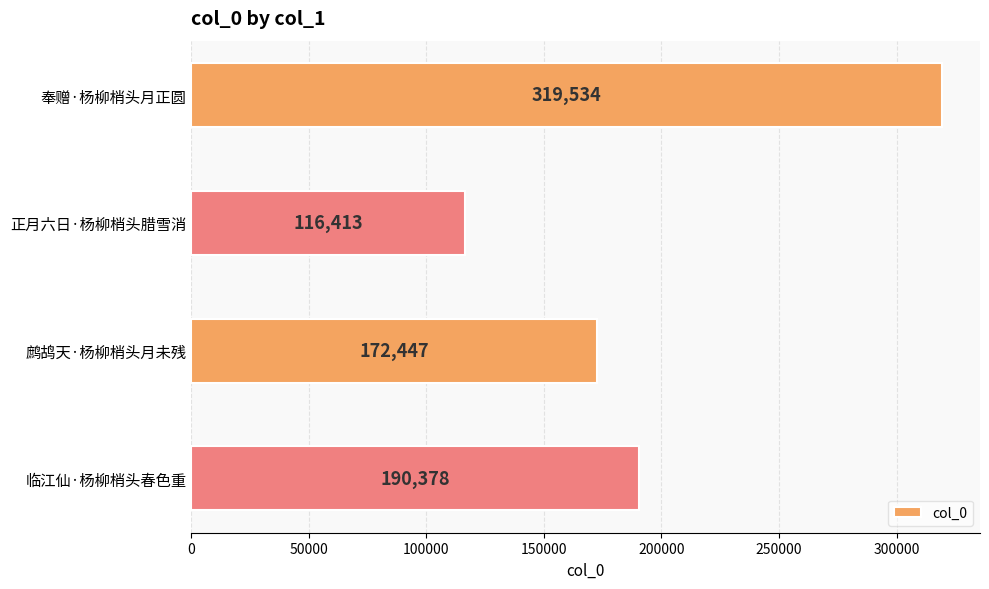

What is the label of the 4th bar from the bottom?

奉赠·杨柳梢头月正圆